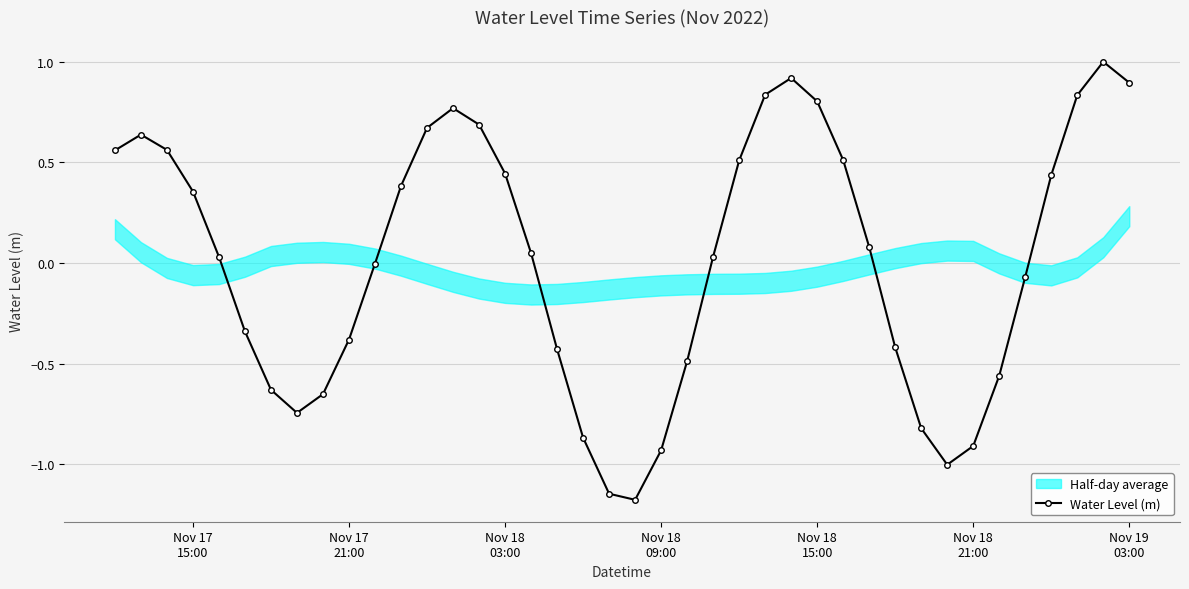

In Water Level (m), how many points are higher than both neighbors (excluding endpoints)?

4